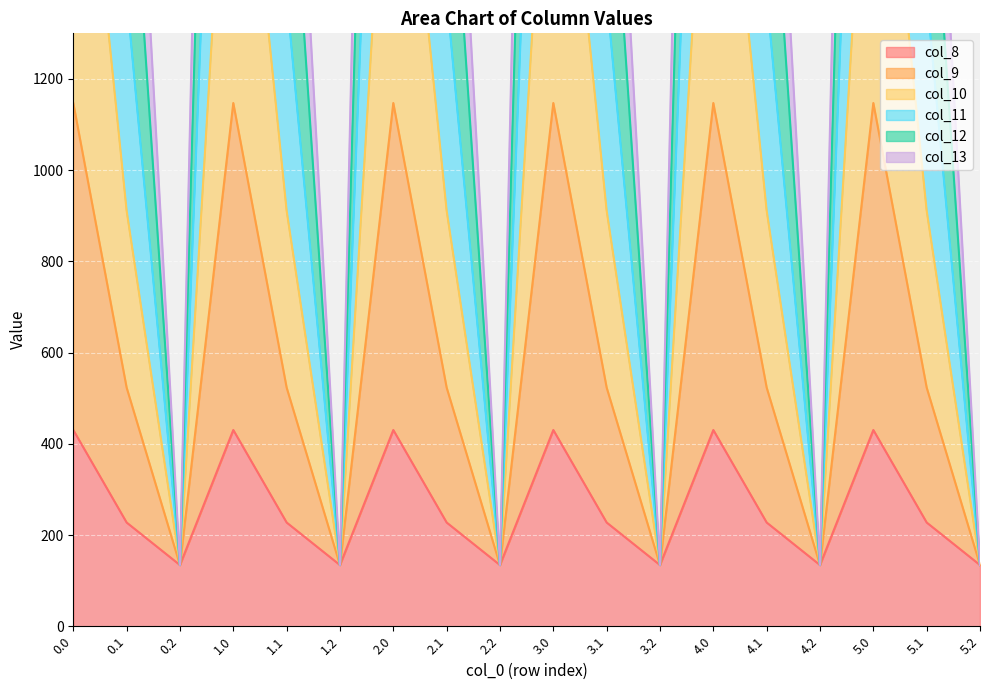

The value of col_8 at 1.0 is 715.8. True or false?

False